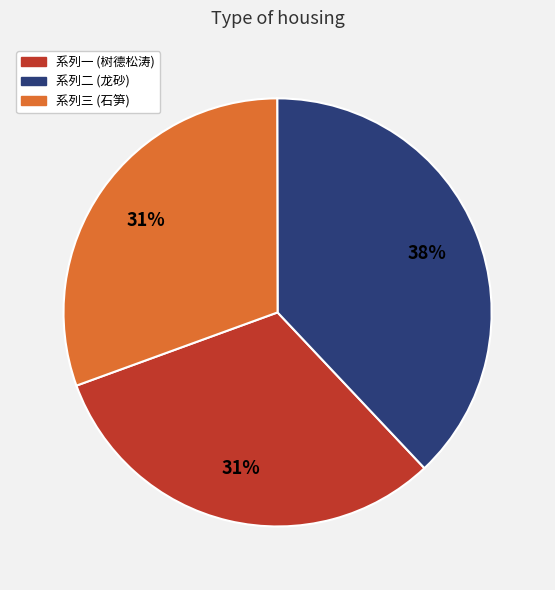

Does any single category account for the majority?

No